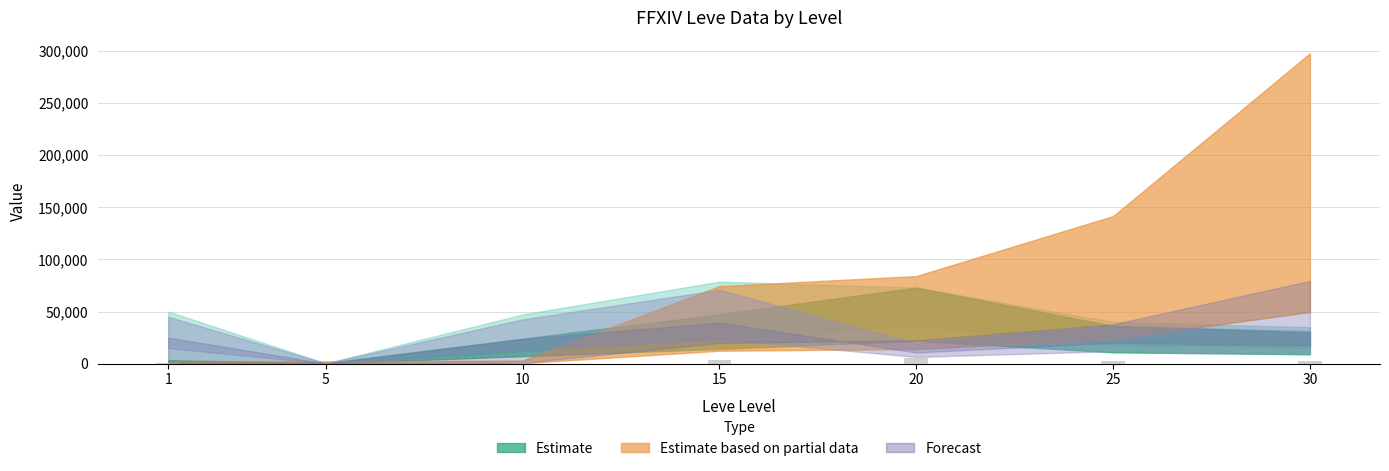

Count the number of values greater than 2399.

4